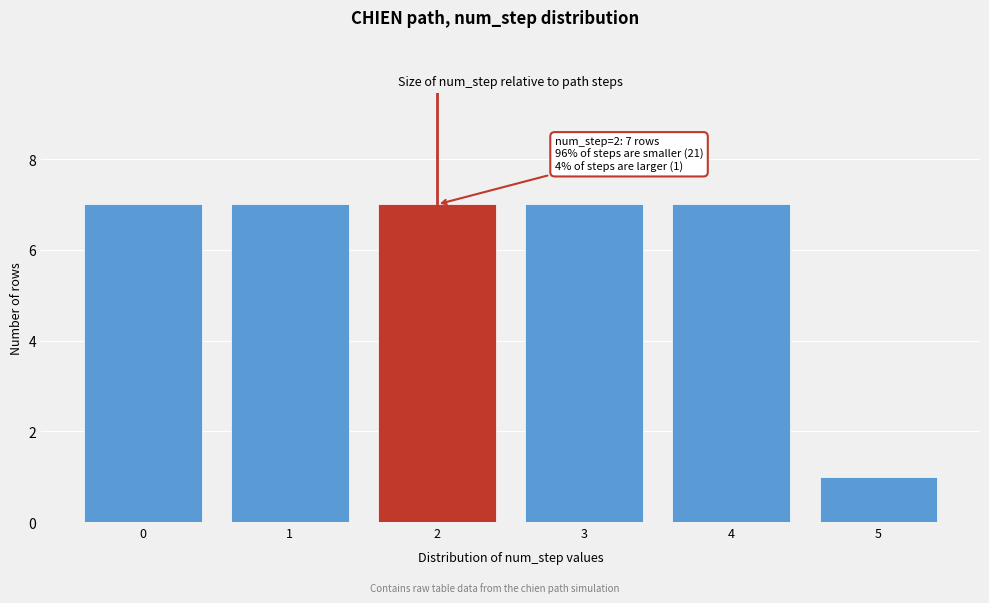

Reading right to left, transcribe all the data shown in this chart.

5=1	4=7	3=7	2=7	1=7	0=7